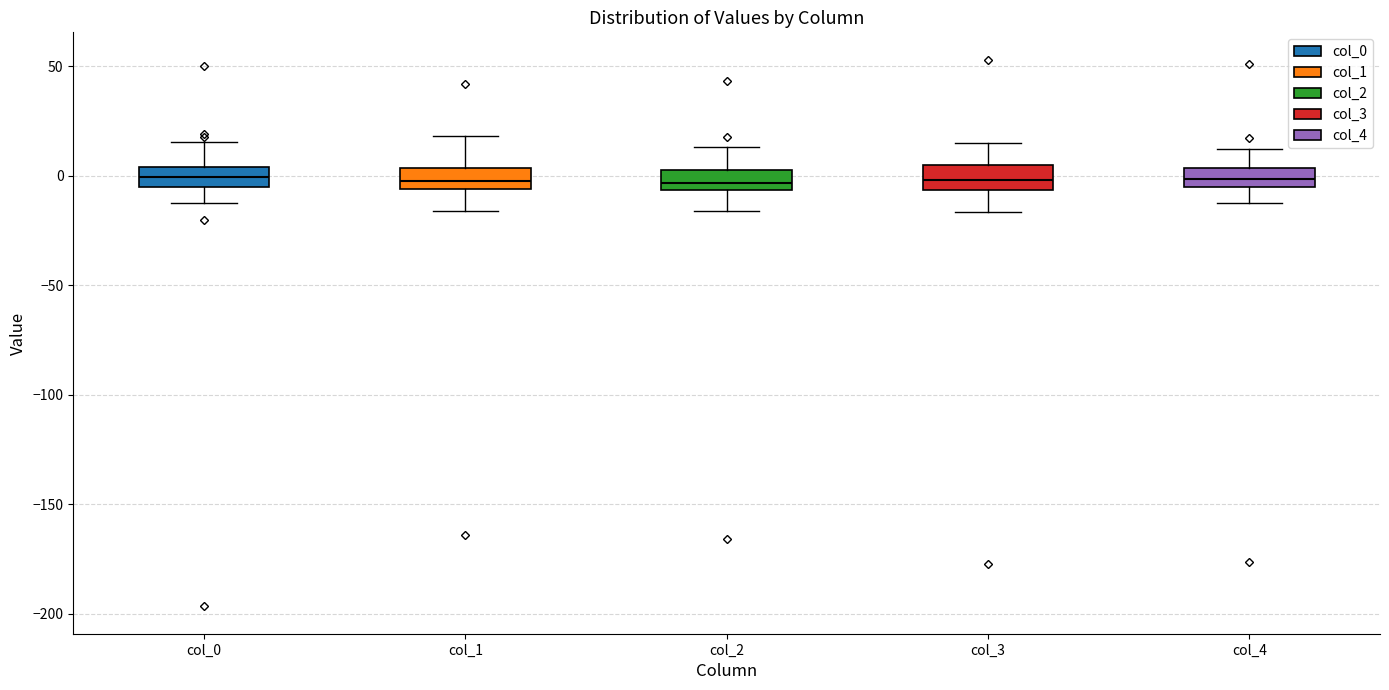

Where does the median line of the box for col_3 sit on the y-axis? The values are not printed on the chart, so give them approximately, as read against the axis.

0